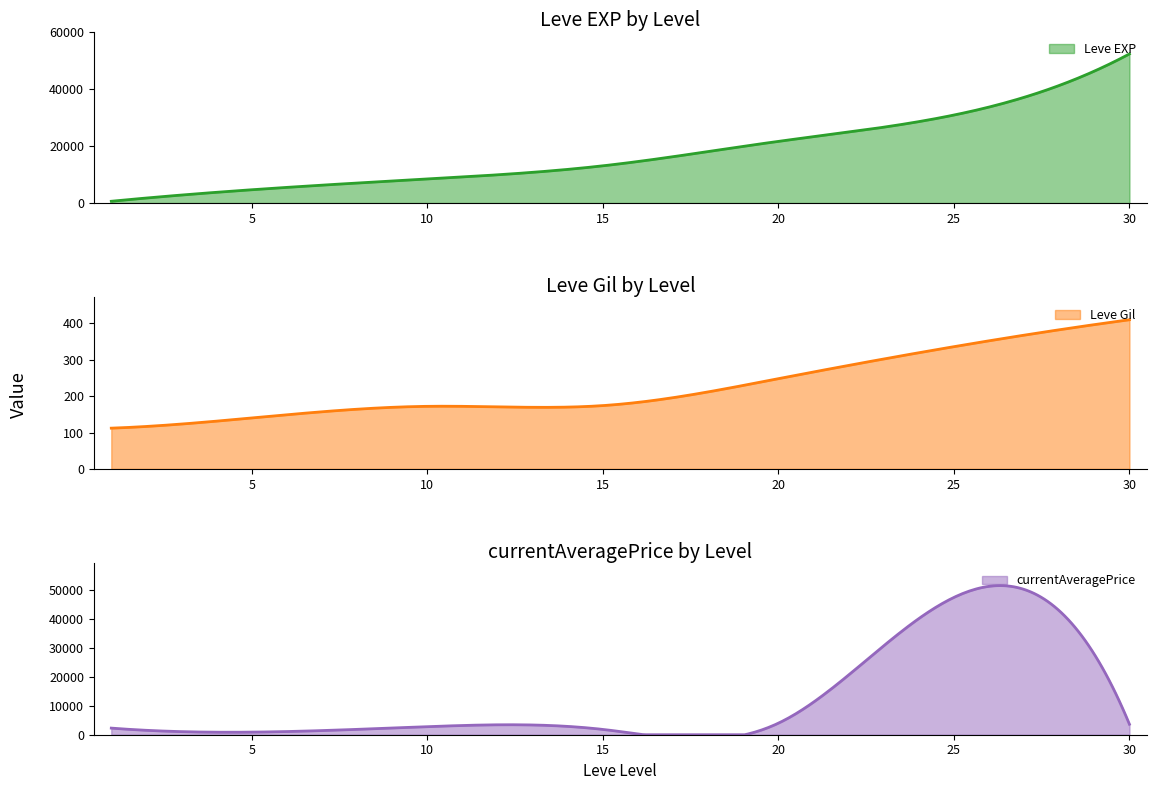

What is the sum of all Leve Gil values?

67414.0